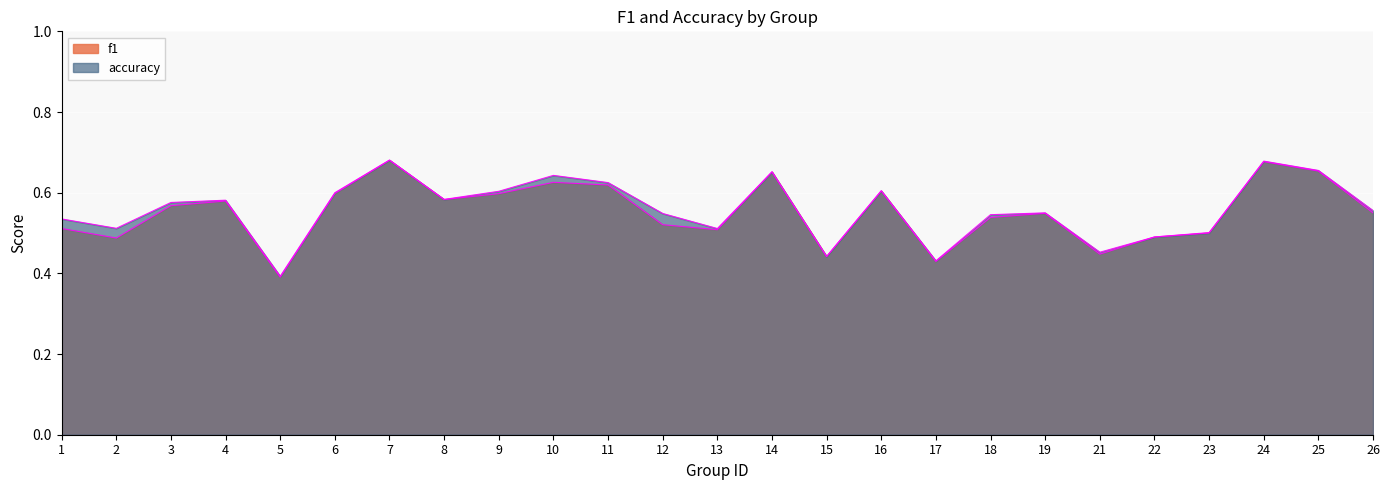

Which series has the largest total across all categories?

accuracy